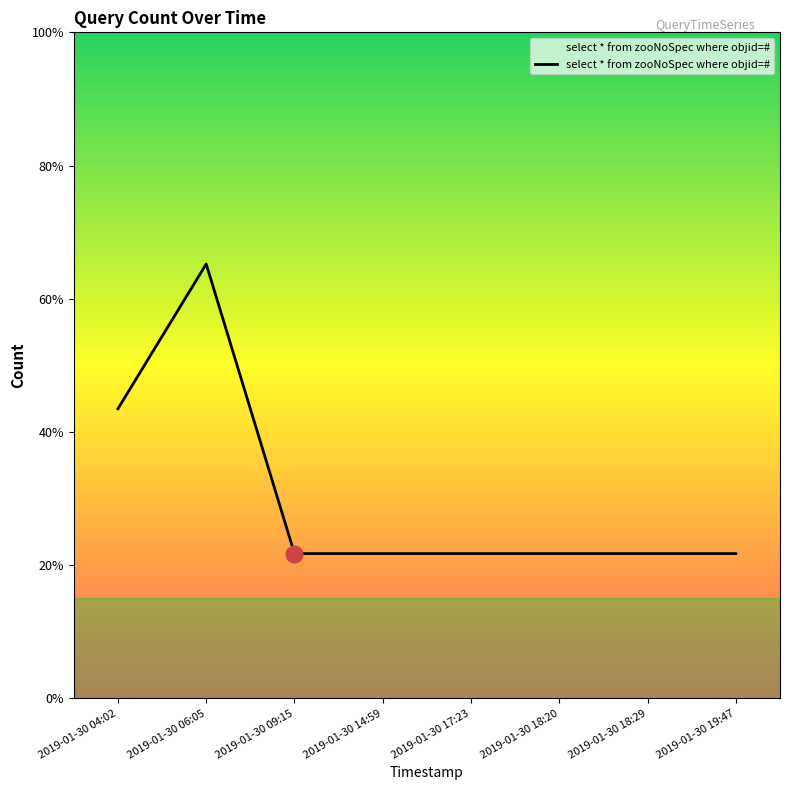

True or false: there are more than 1 points higher than both neighbors.

False